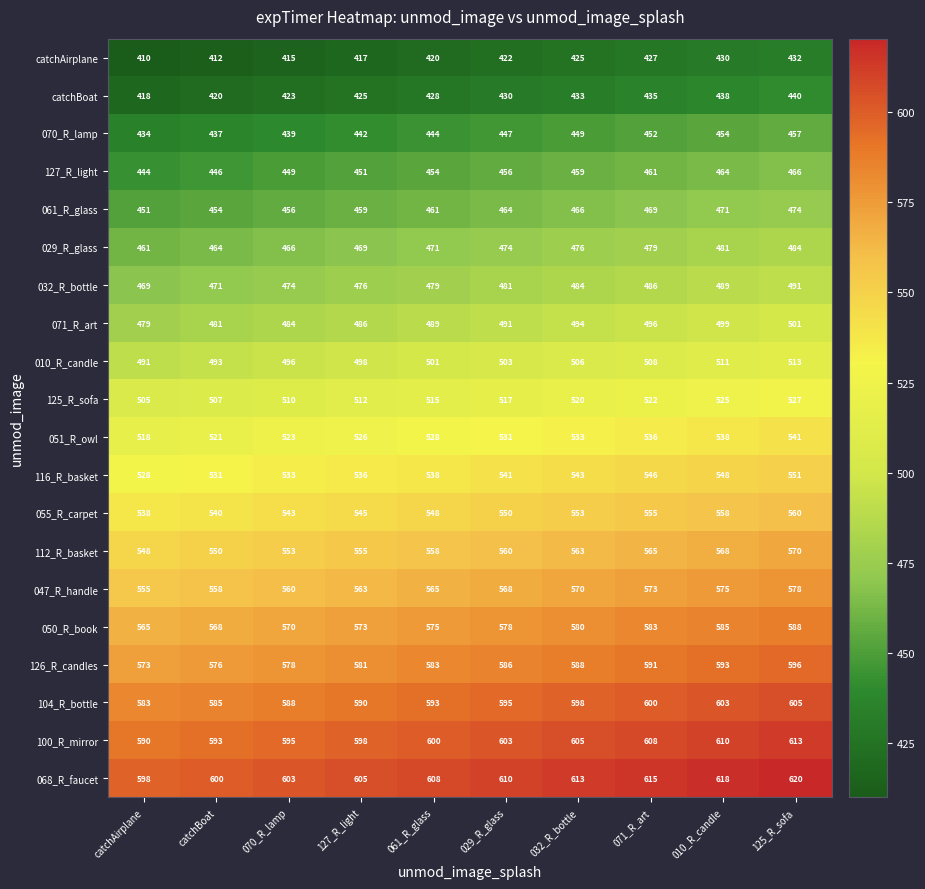

Count the number of data series in this chart.

20